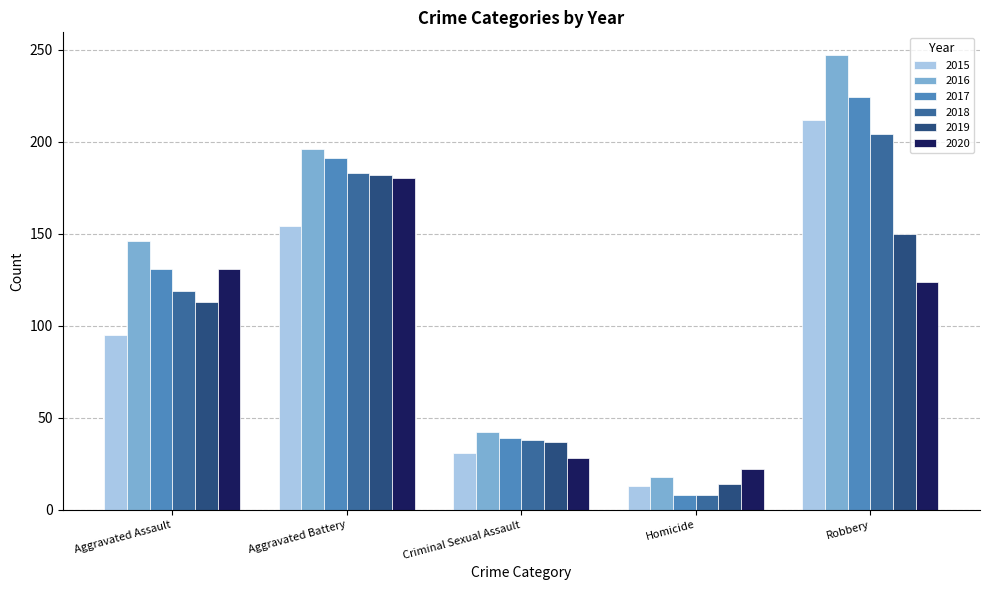

How many data points in 2016 are less than 146?

2